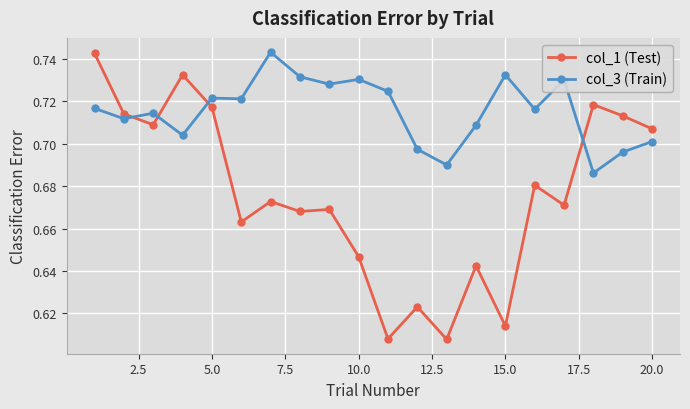

Count the col_3 (Train) values in the range 0 to 1.

20